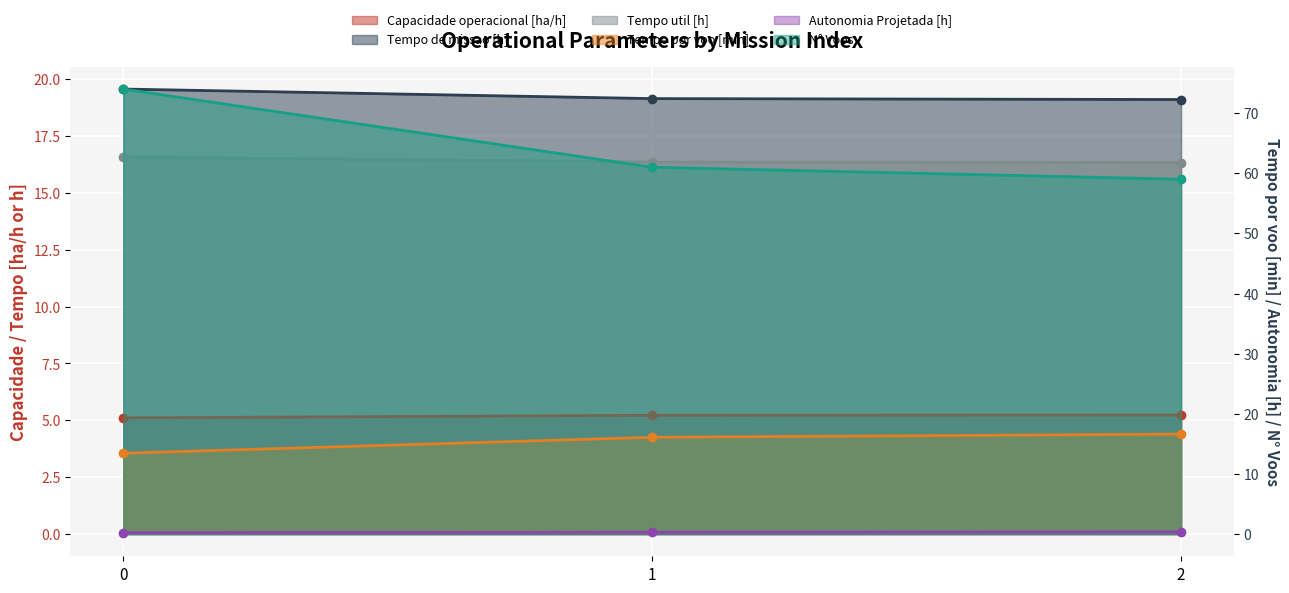

List the labels in order of Capacidade operacional [ha/h] value, largest first.

2, 1, 0